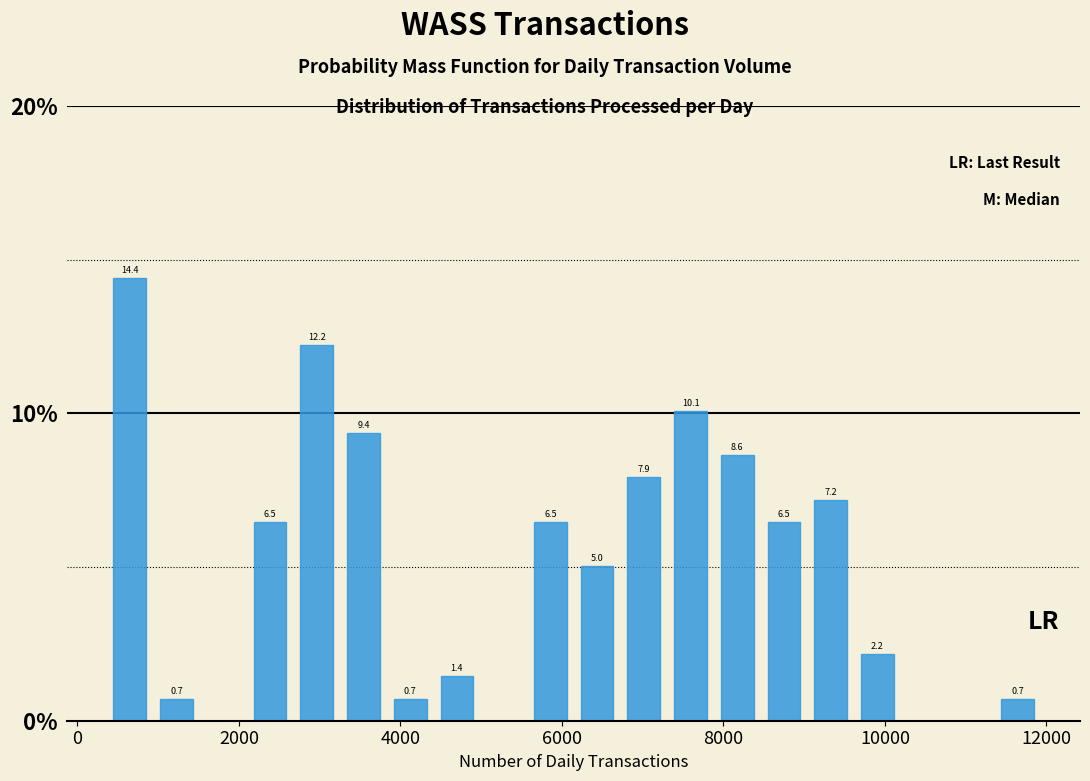

Around what value on the x-axis is the tallest bar? Give the approximate position of its centre, as read against the axis.

600